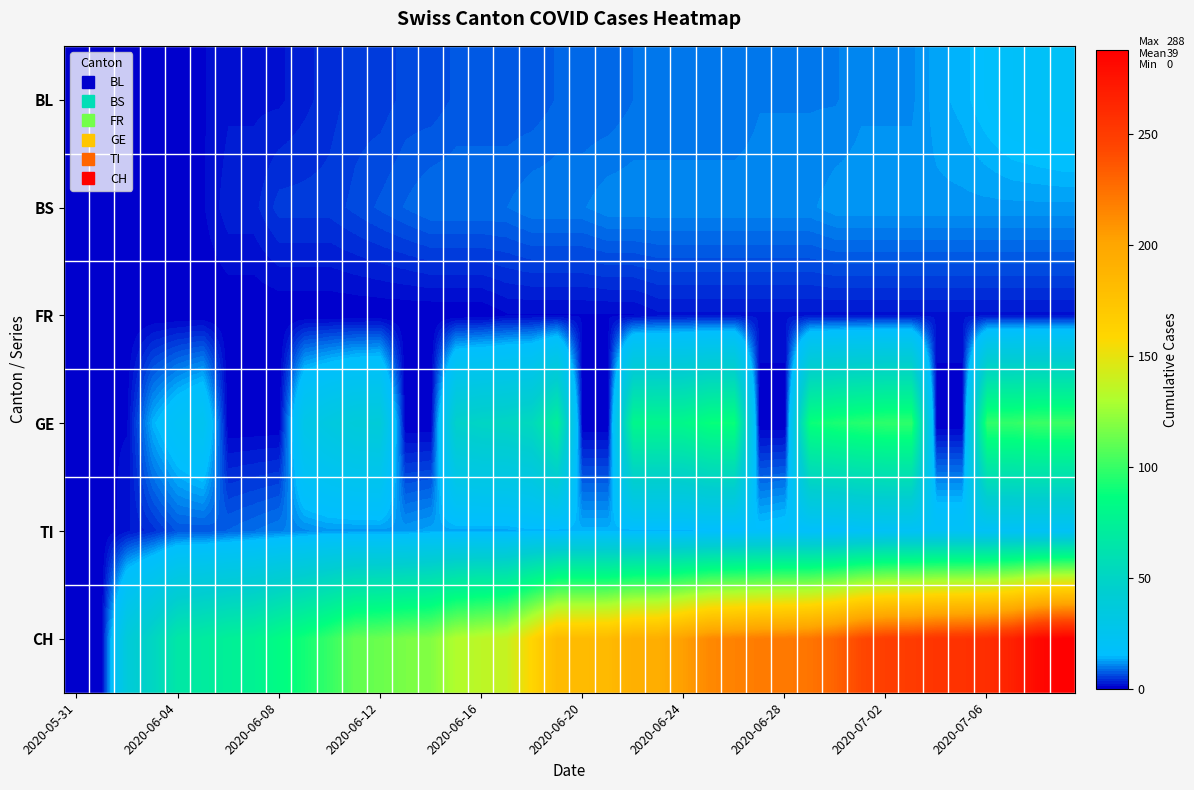

At how many categories does at least one series exceed 201?

16